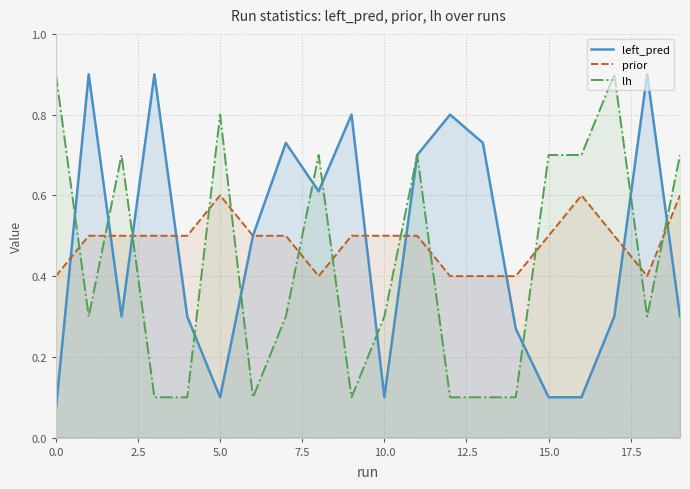

In prior, how many points are lower than both neighbors (excluding endpoints)?

2